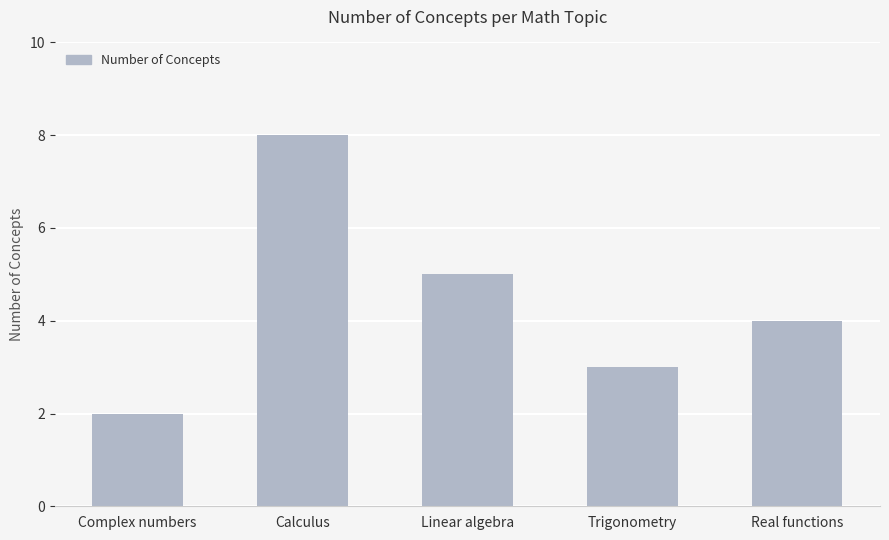

List the labels in order of value, smallest first.

Complex numbers, Trigonometry, Real functions, Linear algebra, Calculus